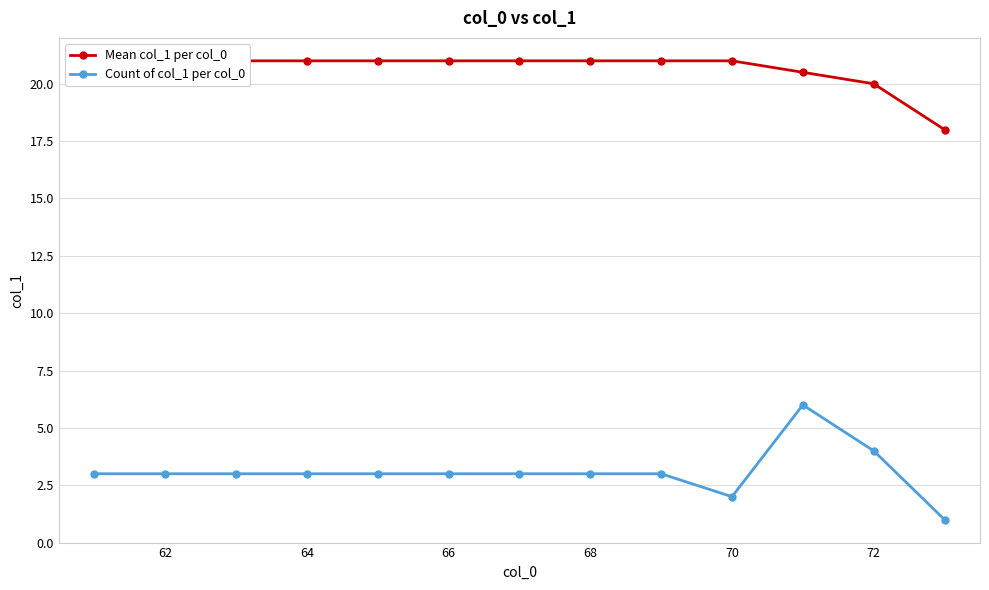

True or false: Count of col_1 per col_0 has a value of 2 at 70.

True